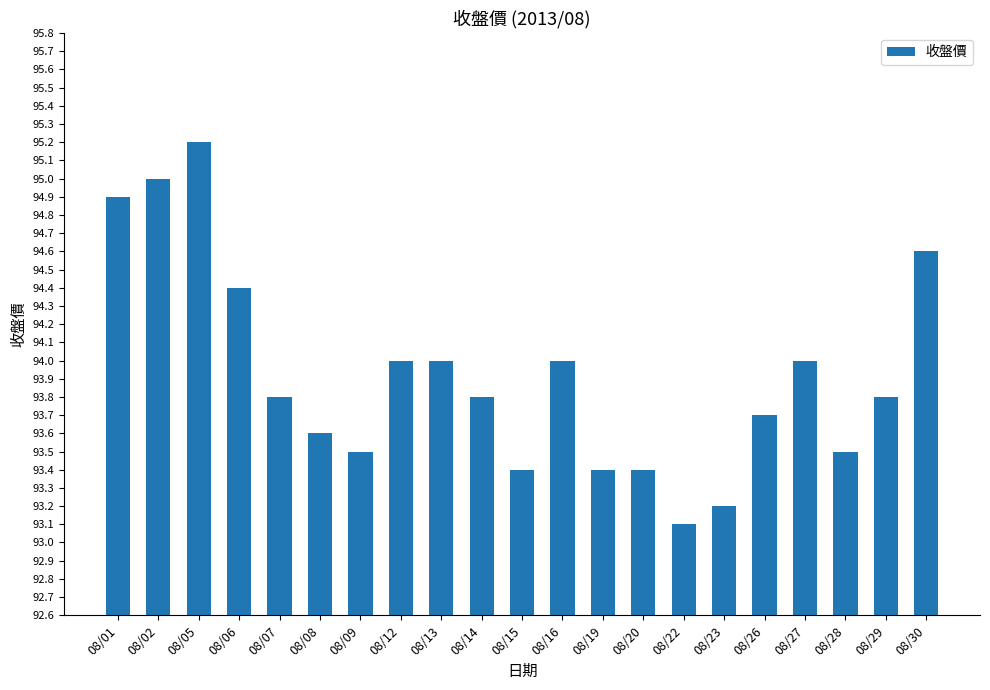

The chart shows a value of 94.0 at 08/12. True or false?

True